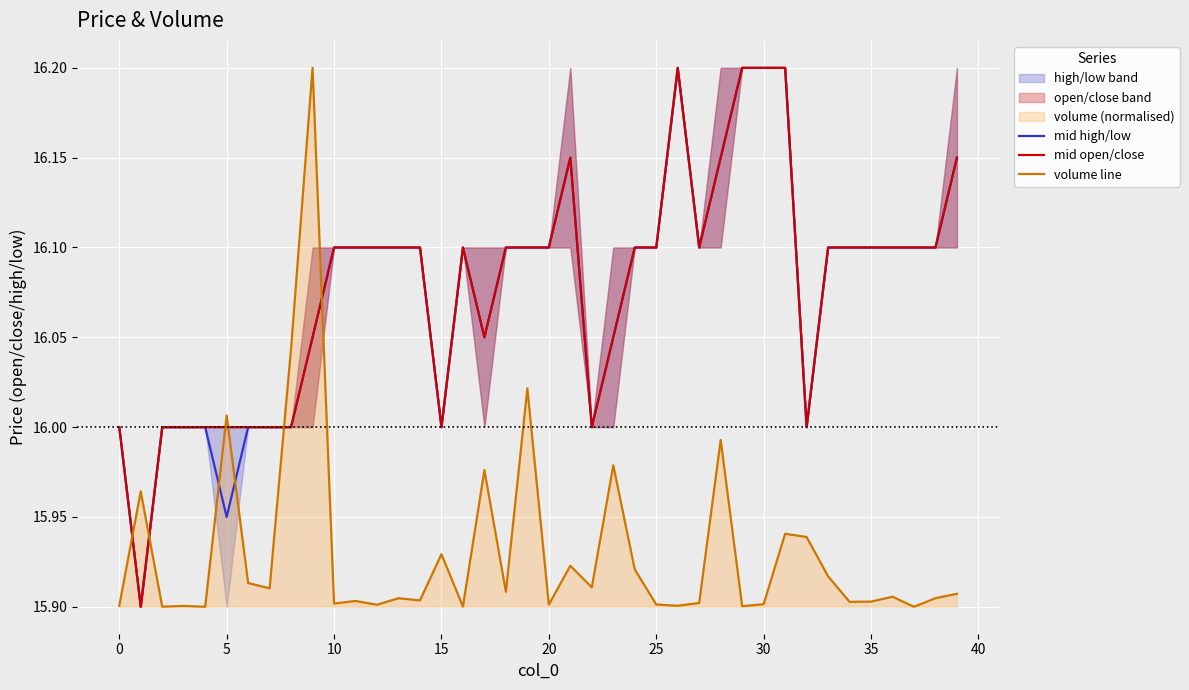

True or false: mid open/close has a value of 16.1 at 35.

True